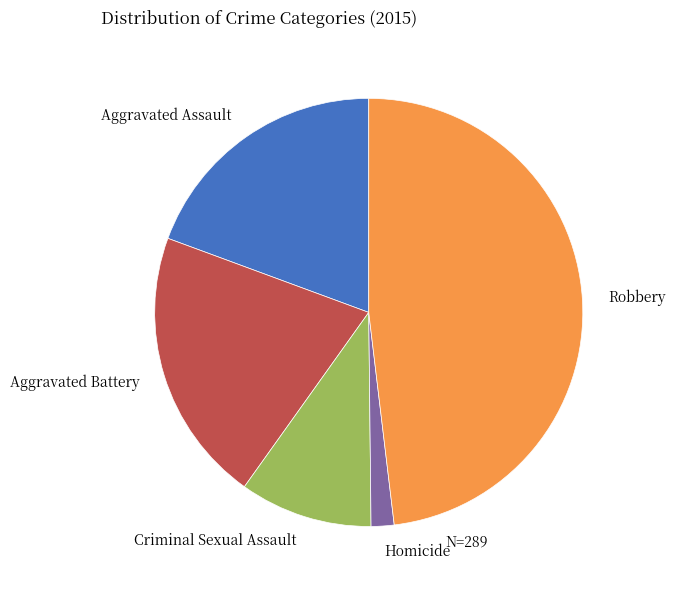

How many slices are in this pie chart?

5